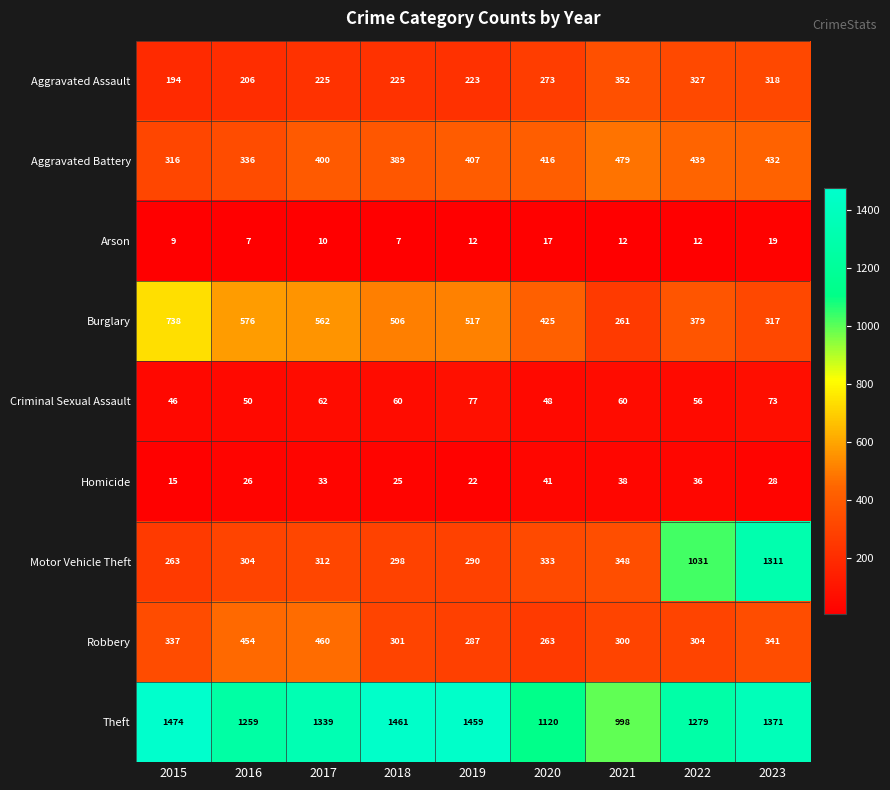

What is the lowest value of the Homicide series?

15